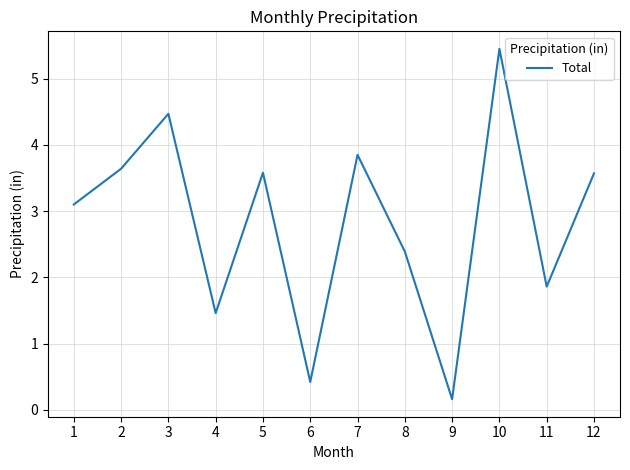

The value at 5 is 5.3. True or false?

False